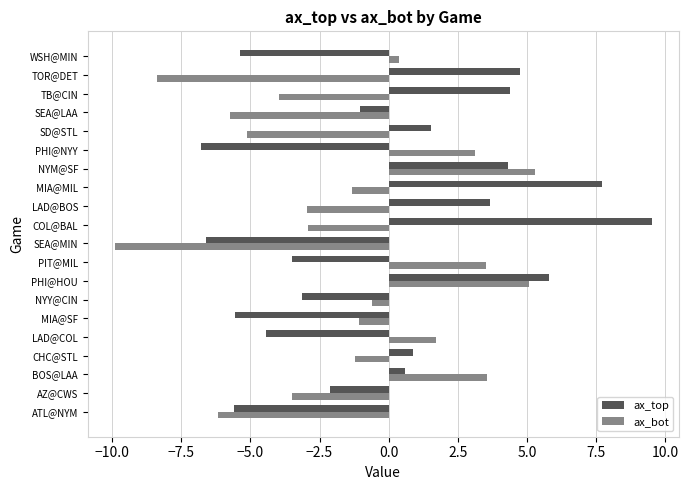

List the series in order of their peak value, lowest first.

ax_bot, ax_top